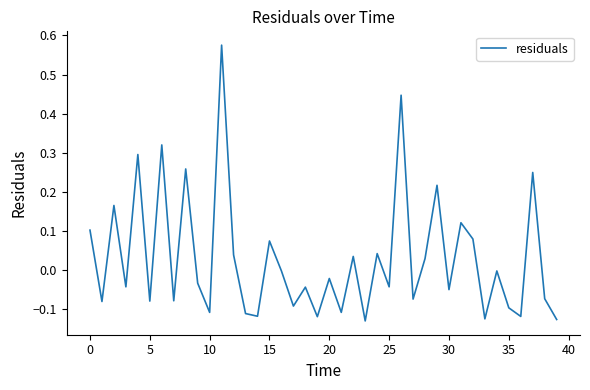

What is the difference between the maximum and minimum values?

0.7